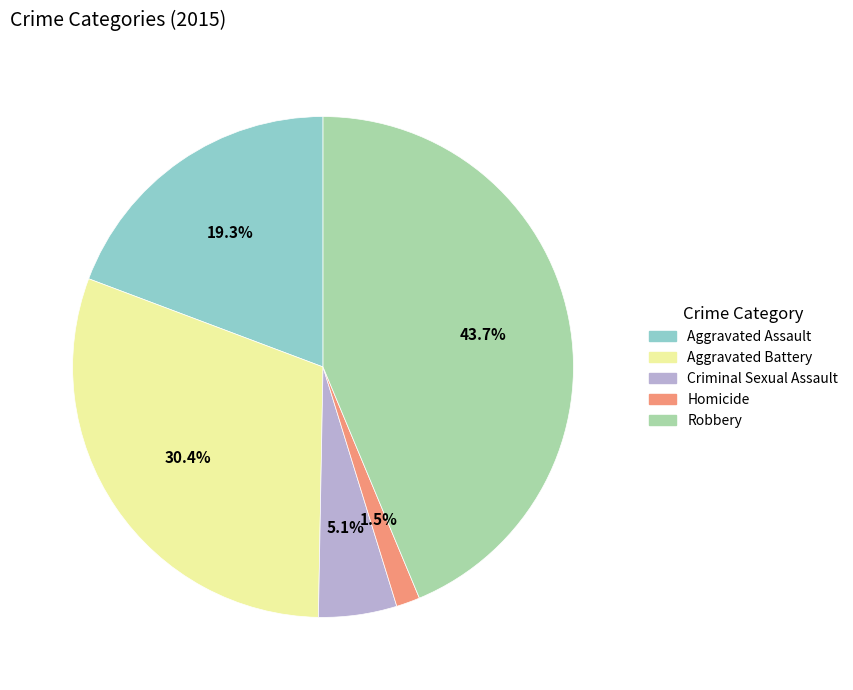

How many slices are in this pie chart?

5